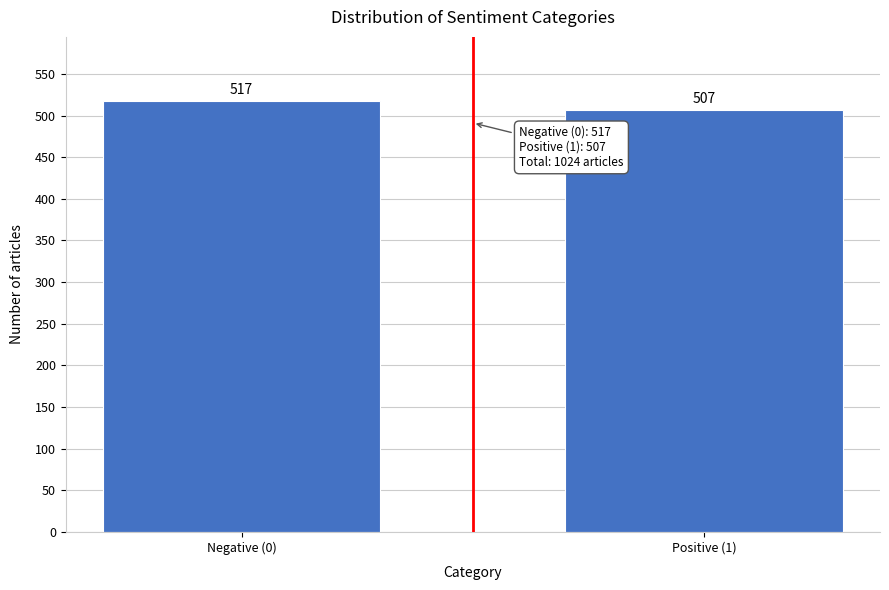

Reading left to right, list all the values displayed in this chart.

517	507